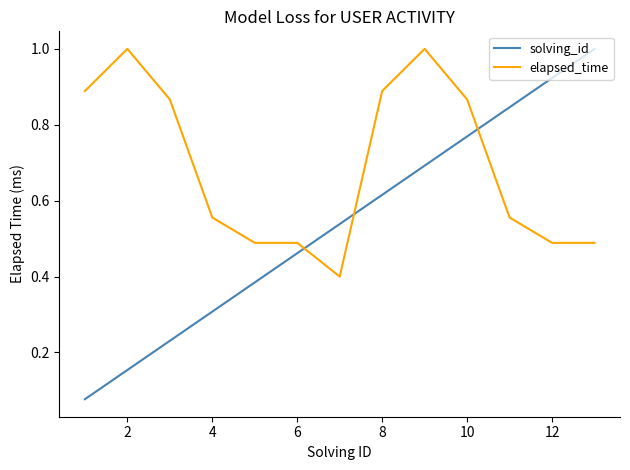

What is the greatest value displayed?

1.0